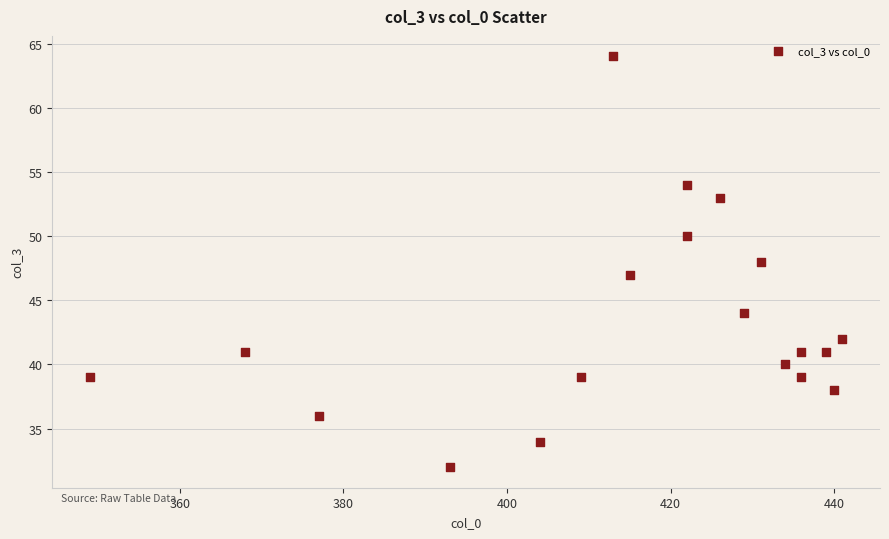

What is the range of X values (max minus min)?

92